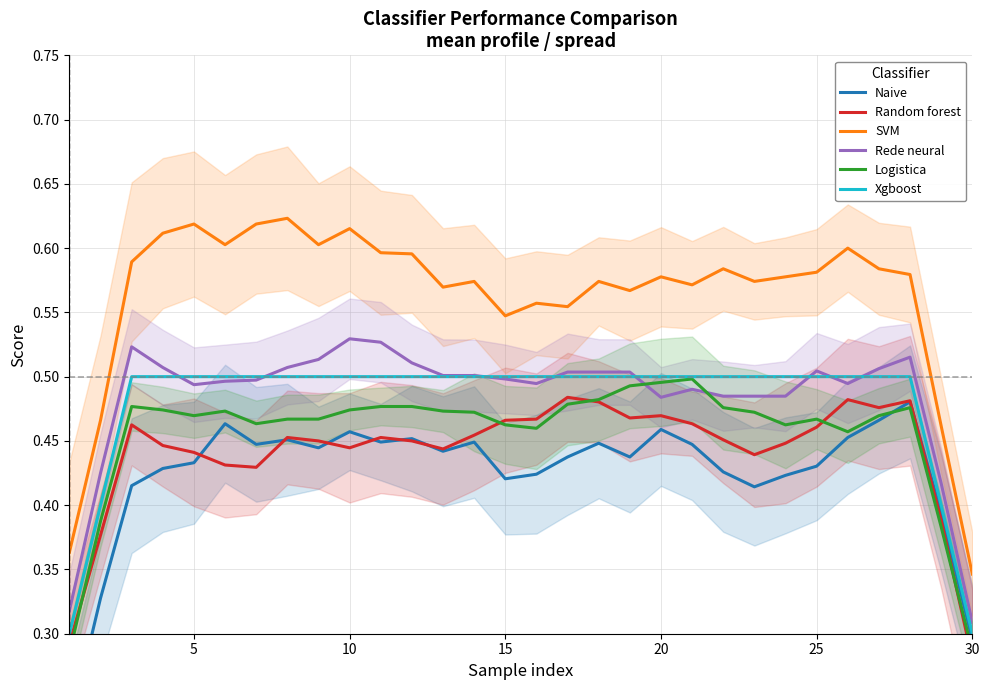

True or false: SVM and Xgboost cross at least once.

False